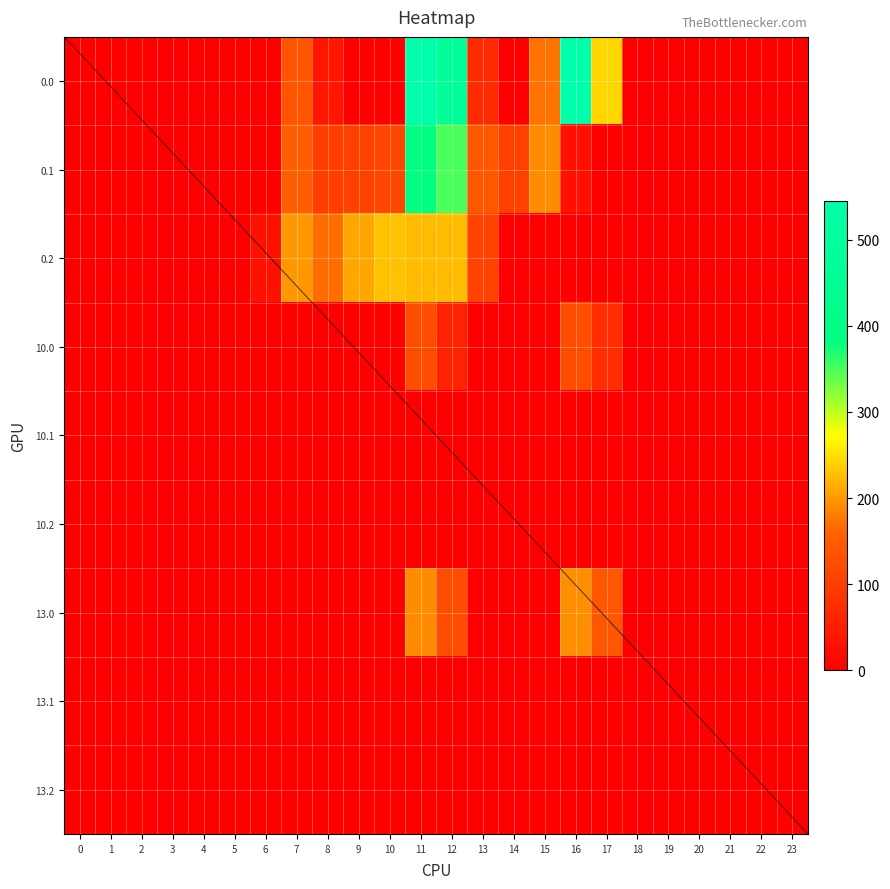

At how many categories does at least one series exceed 4?

12